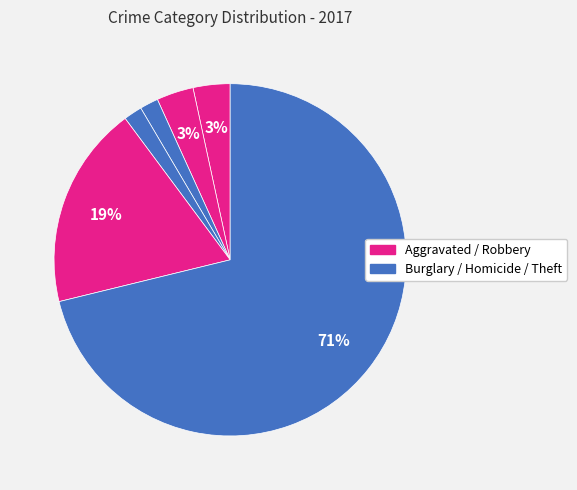

How many slices are in this pie chart?

6